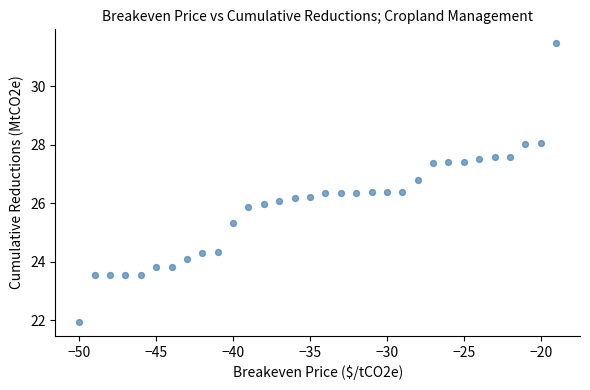

What is the range of X values (max minus min)?

31.0